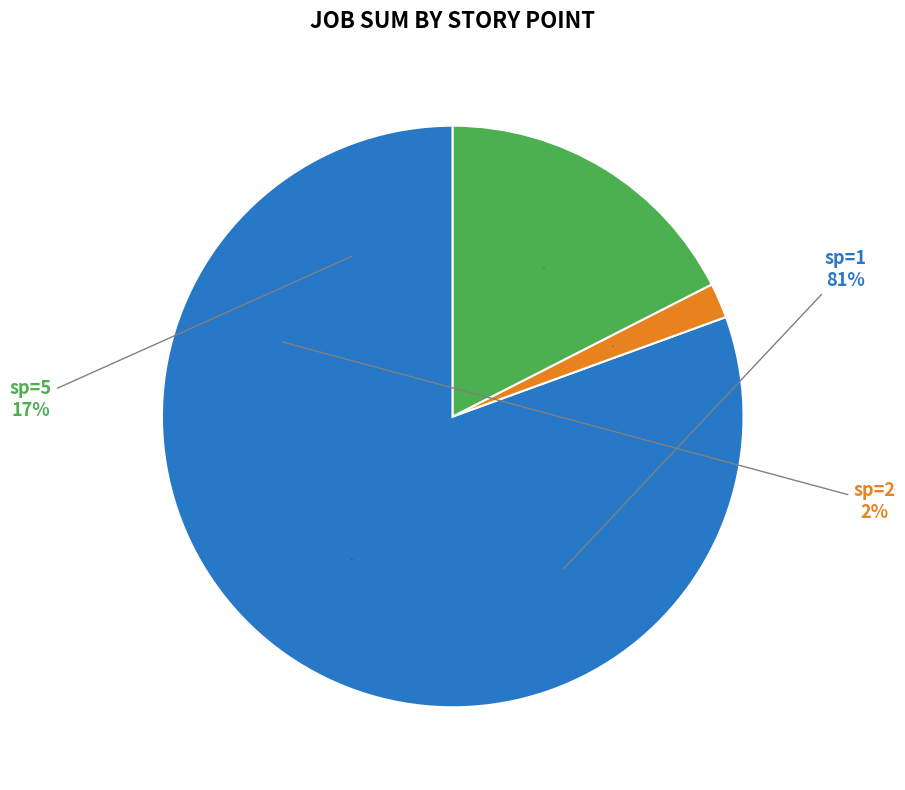

Is it true that 1 is 83% of the pie?

False